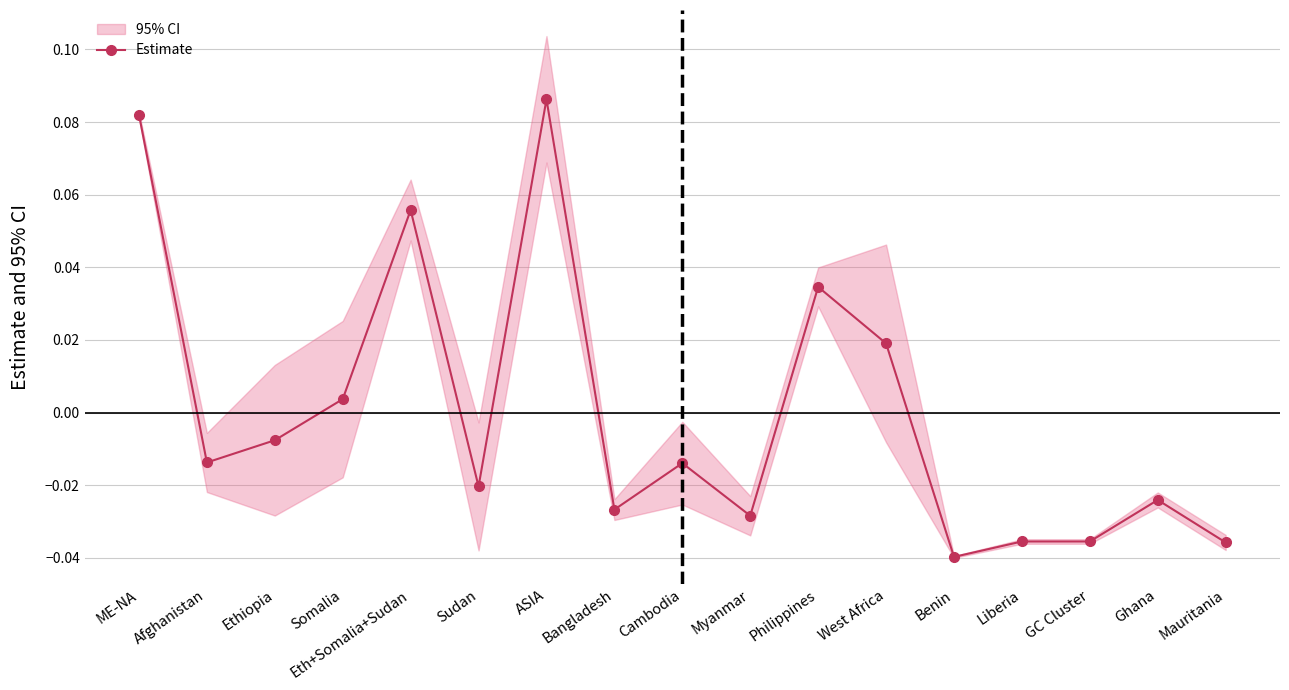

Count the number of categories in the chart.

17